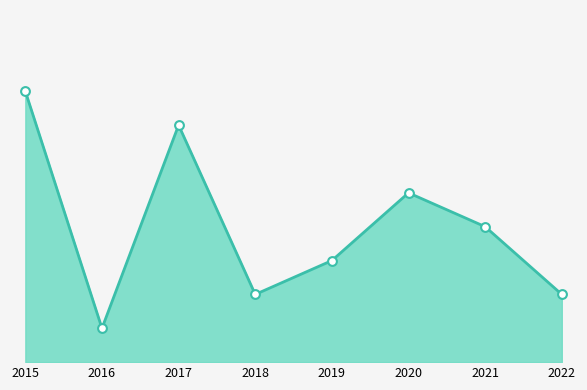

Between 2021 and 2020, which is larger?

2020